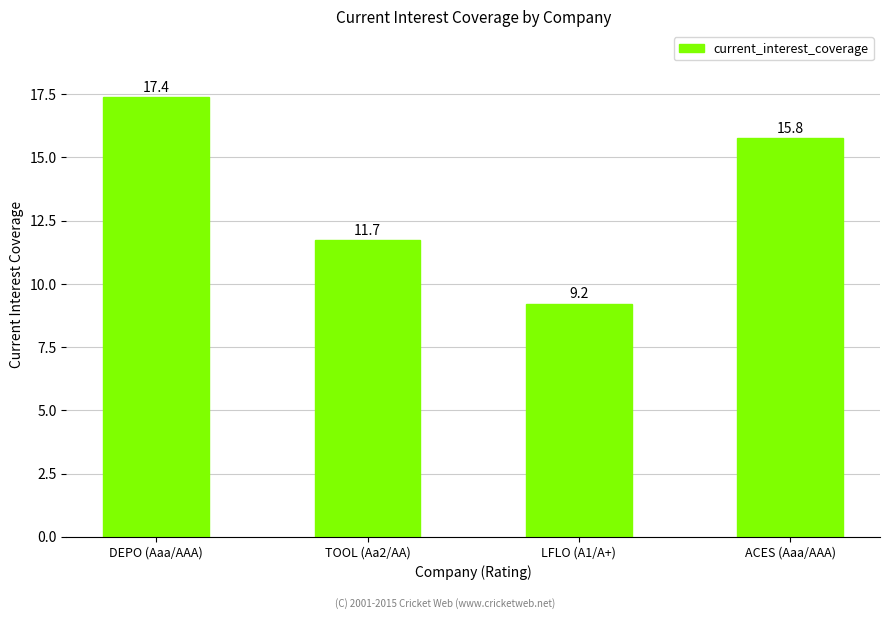

Approximately how many times larger is the value at TOOL (Aa2/AA) compared to LFLO (A1/A+)?

1.3